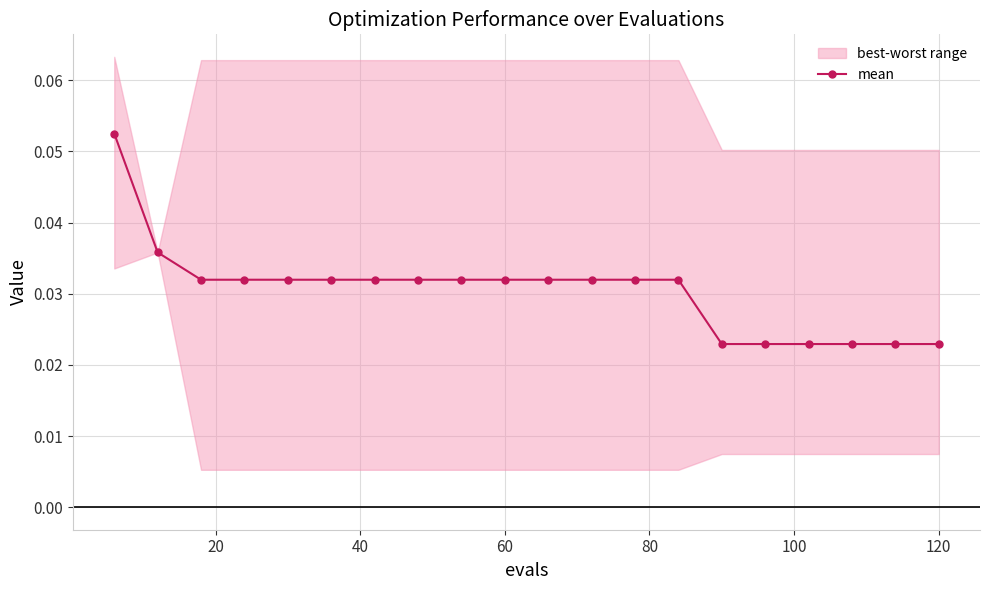

True or false: there are more than 1 points higher than both neighbors.

False